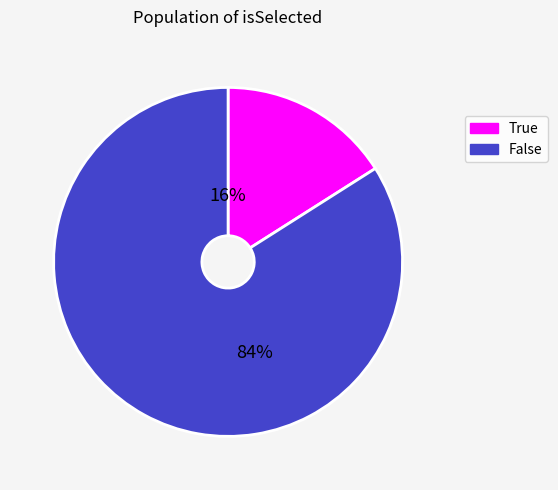

Which has a higher value, True or False?

False